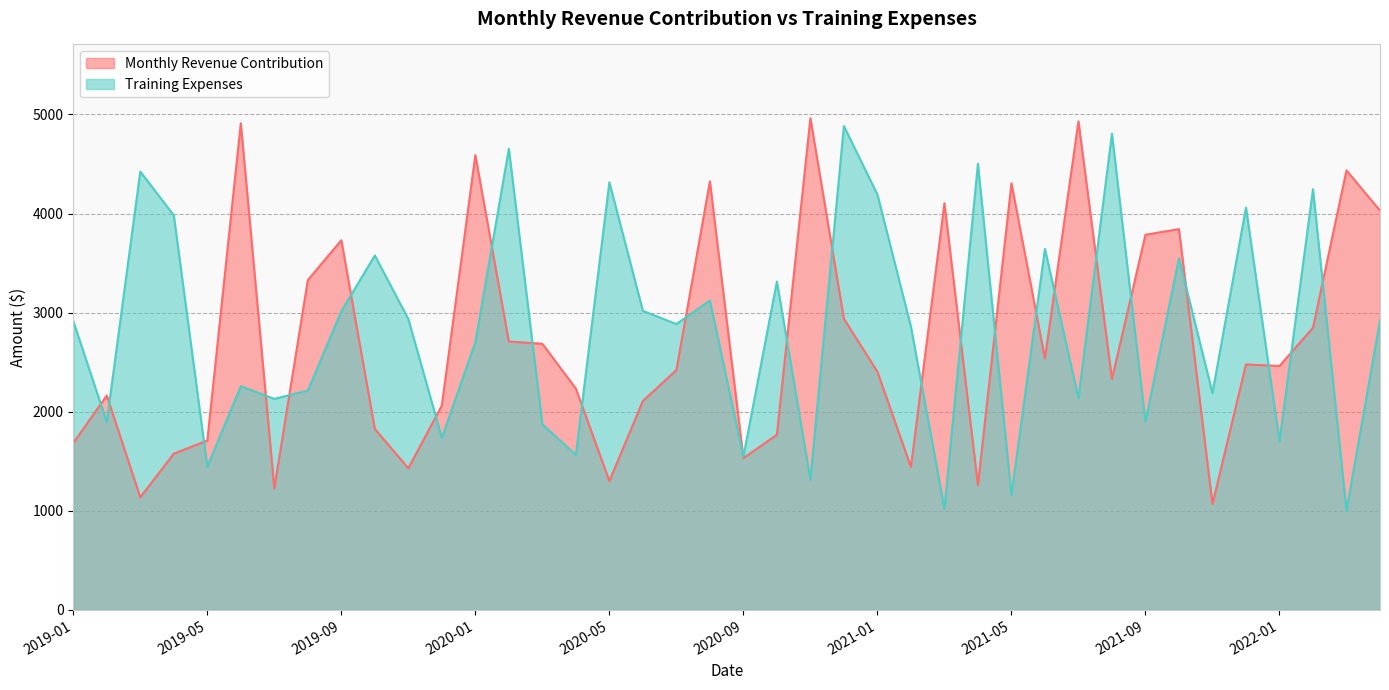

Between 2019-01 and 2021-08, which series saw the biggest shift?

Training Expenses